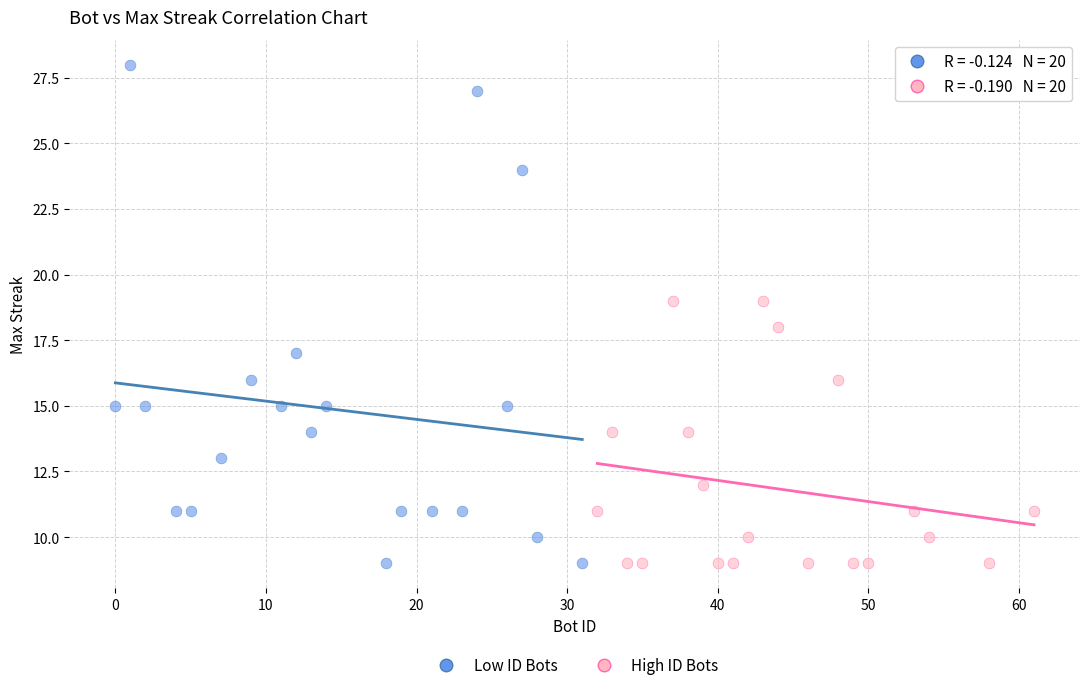

Which series has the widest spread of Y values?

Low ID Bots